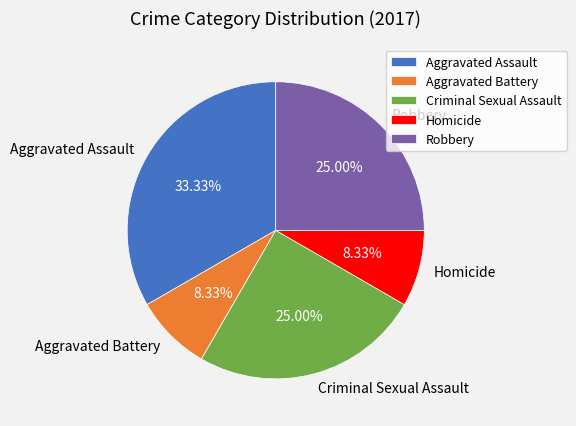

What is the ratio of the value at Homicide to the value at Robbery?

0.3